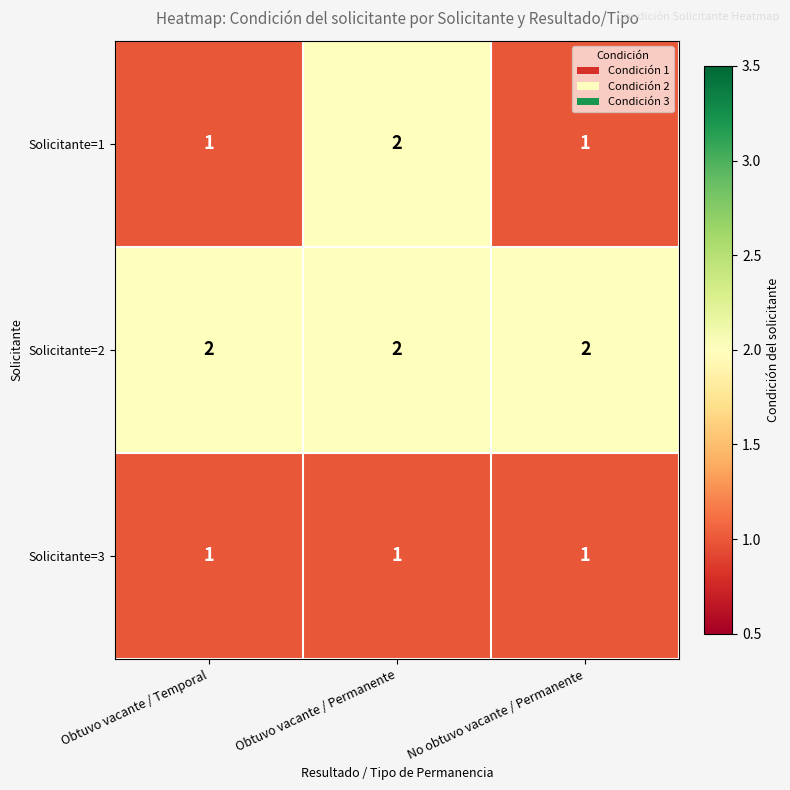

Which series has the largest total across all categories?

Solicitante=2